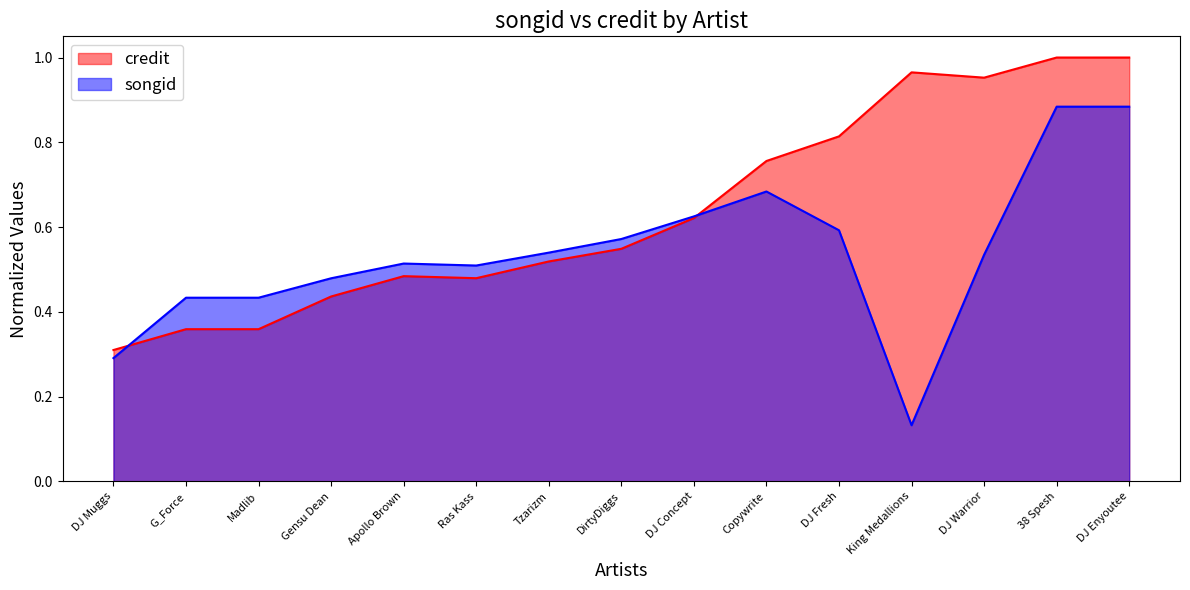

Reading left to right, what are all the values shown in this chart?

songid: DJ Muggs=0.3	G_Force=0.4	Madlib=0.4	Gensu Dean=0.5	Apollo Brown=0.5	Ras Kass=0.5	Tzarizm=0.5	DirtyDiggs=0.6	DJ Concept=0.6	Copywrite=0.7	DJ Fresh=0.6	King Medallions=0.1	DJ Warrior=0.5	38 Spesh=0.9	DJ Enyoutee=0.9
credit: DJ Muggs=0.3	G_Force=0.4	Madlib=0.4	Gensu Dean=0.4	Apollo Brown=0.5	Ras Kass=0.5	Tzarizm=0.5	DirtyDiggs=0.5	DJ Concept=0.6	Copywrite=0.8	DJ Fresh=0.8	King Medallions=1.0	DJ Warrior=1.0	38 Spesh=1.0	DJ Enyoutee=1.0